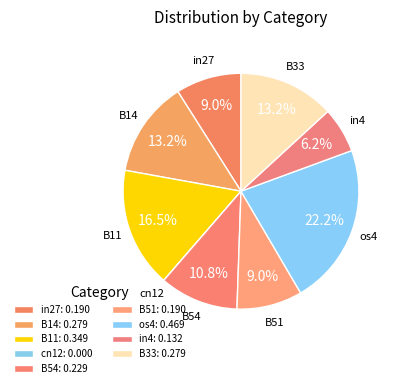

Is there a majority slice in this chart?

No